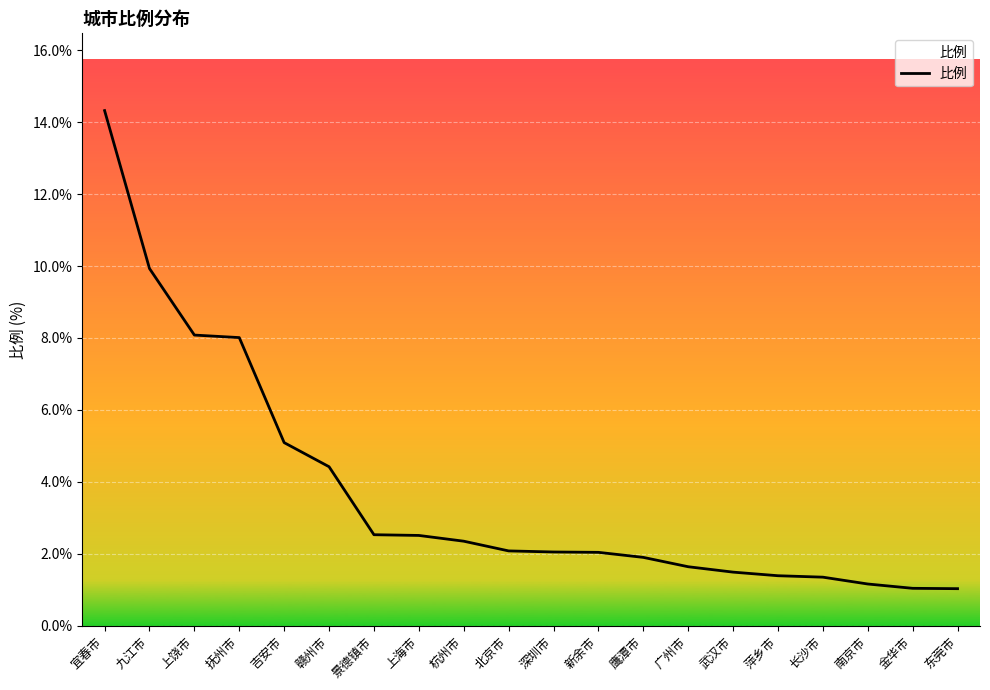

Which category has the highest value across all series?

宜春市